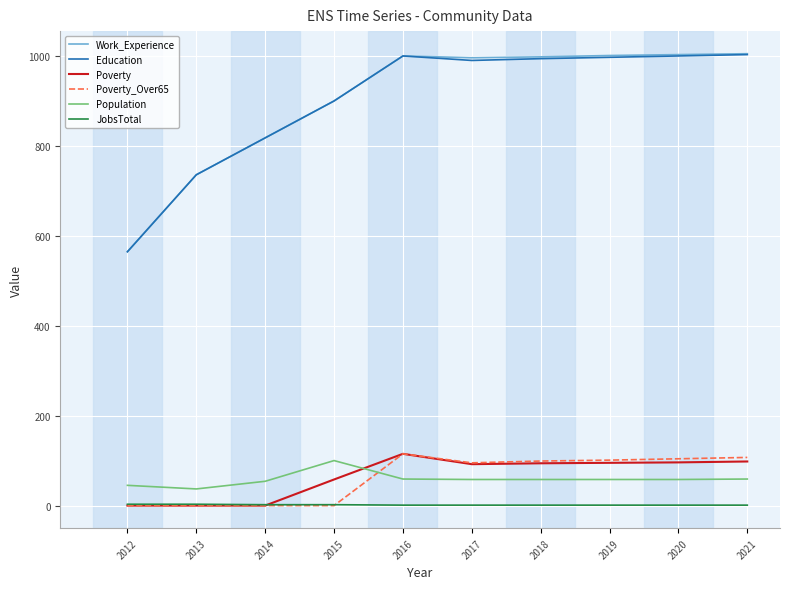

The value of Poverty_Over65 at 2020 is 41. True or false?

False